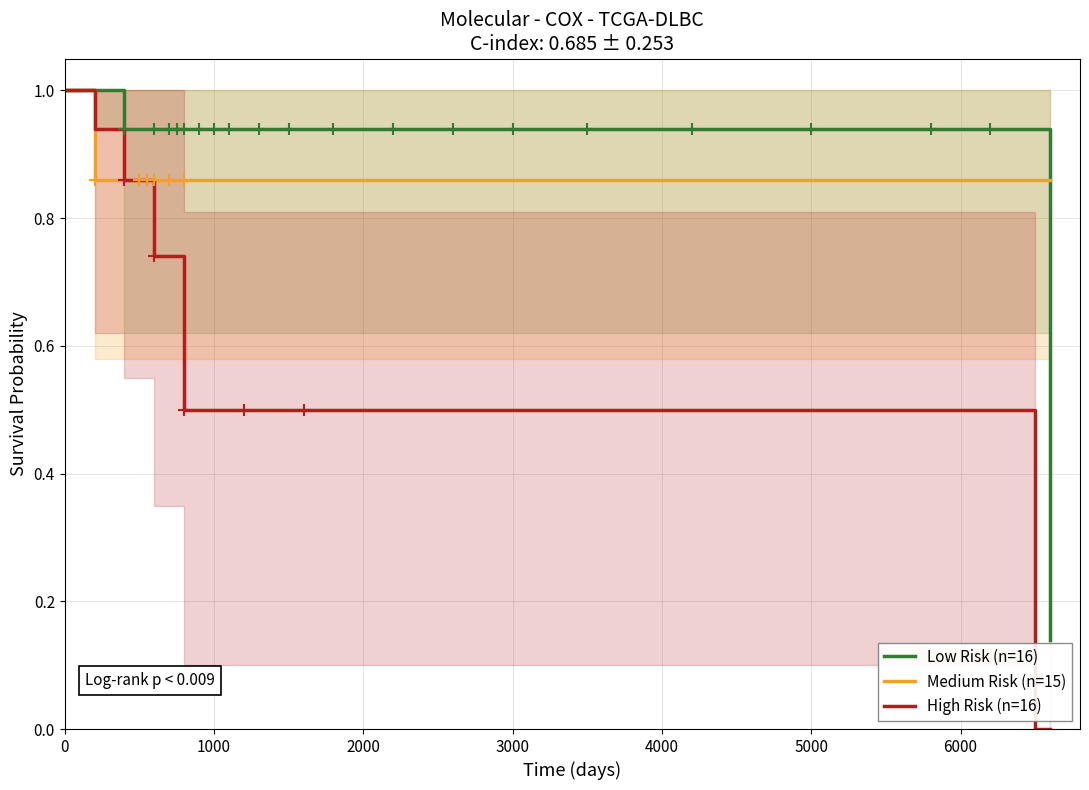

Is the value of Low Risk (n=16) at 0 greater than the value of Medium Risk (n=15) at 1000?

Yes